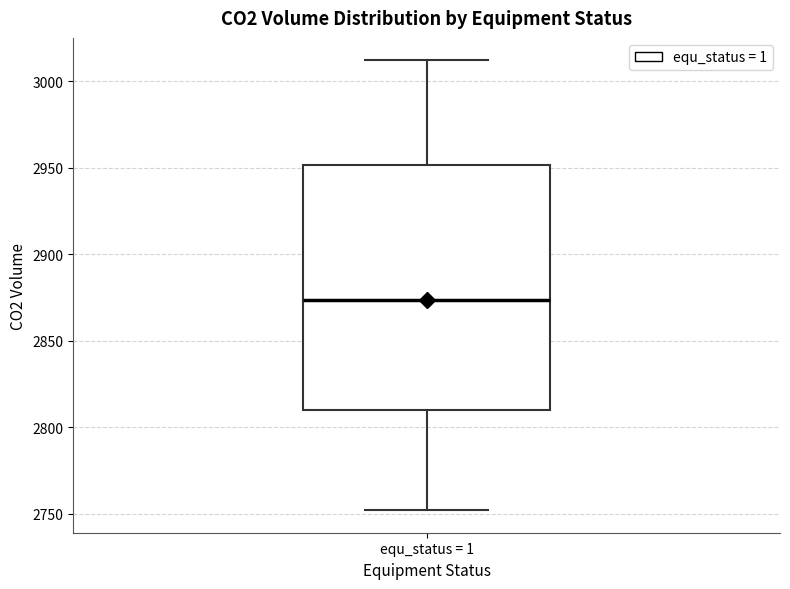

Transcribe this box plot: give where the median line is, the range the box spans, and where the two whiskers end, as read against the y-axis. The values are not printed on the chart, so give them approximately, as read against the axis.

median 2875, box 2810 to 2950, whiskers 2750 to 3010